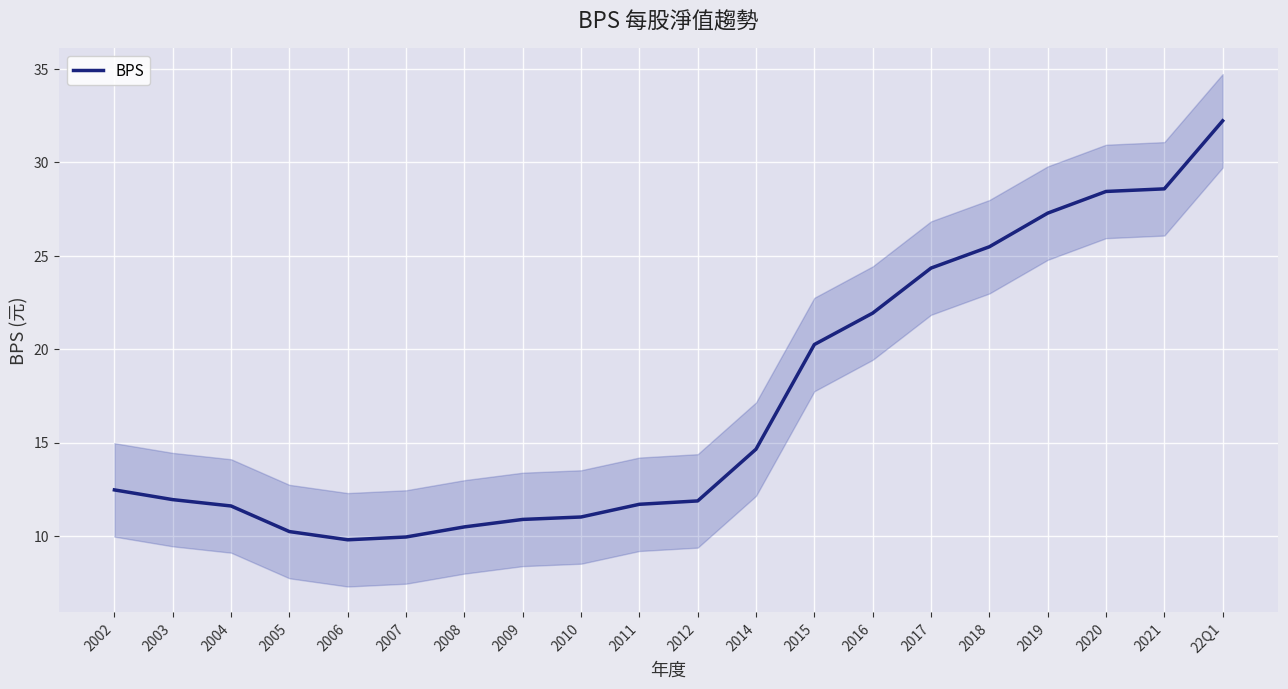

At which label is the value closest to 21?

2015